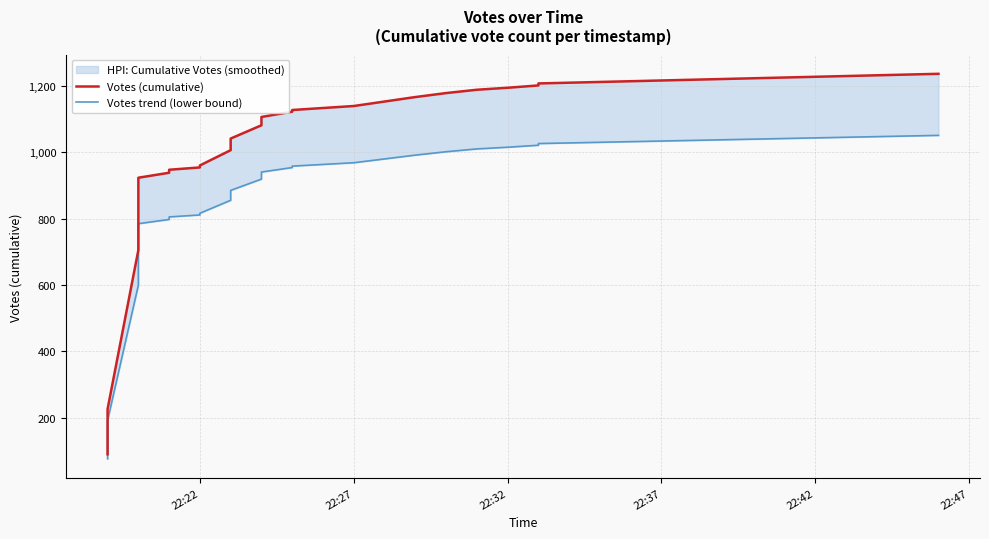

True or false: Votes trend (lower bound) has more than 2 points higher than both neighbors.

False